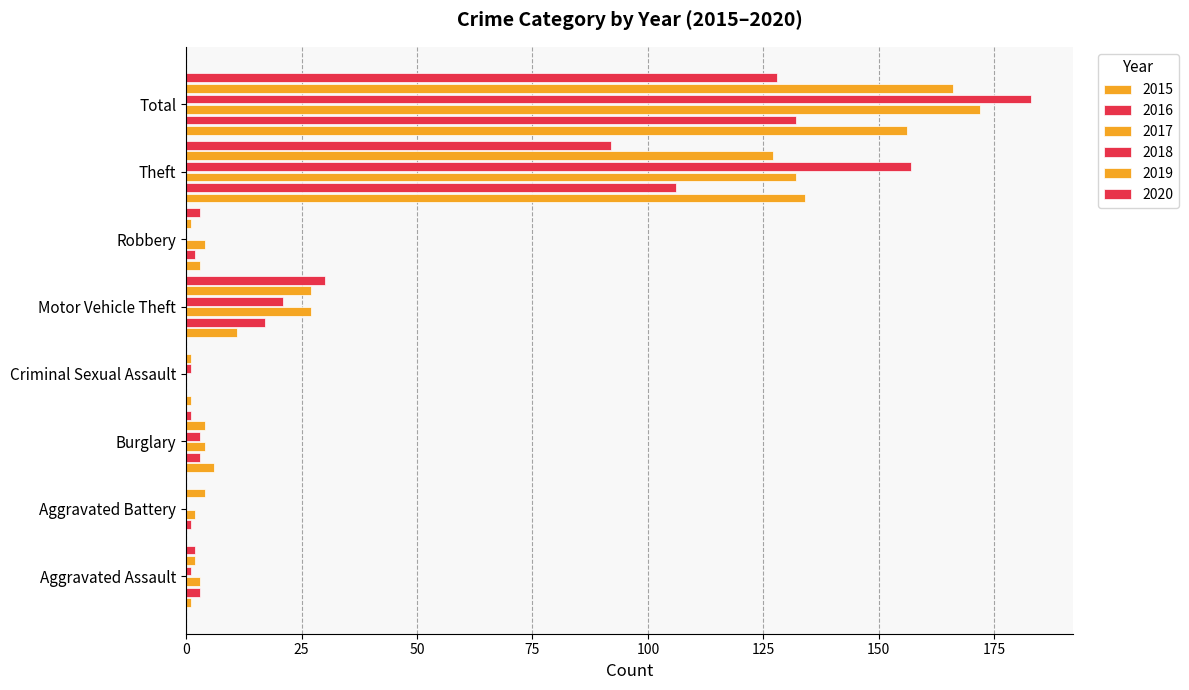

Reading right to left, extract all data points from this chart.

2015: 156	134	3	11	1	6	0	1
2016: 132	106	2	17	0	3	1	3
2017: 172	132	4	27	0	4	2	3
2018: 183	157	0	21	1	3	0	1
2019: 166	127	1	27	1	4	4	2
2020: 128	92	3	30	0	1	0	2